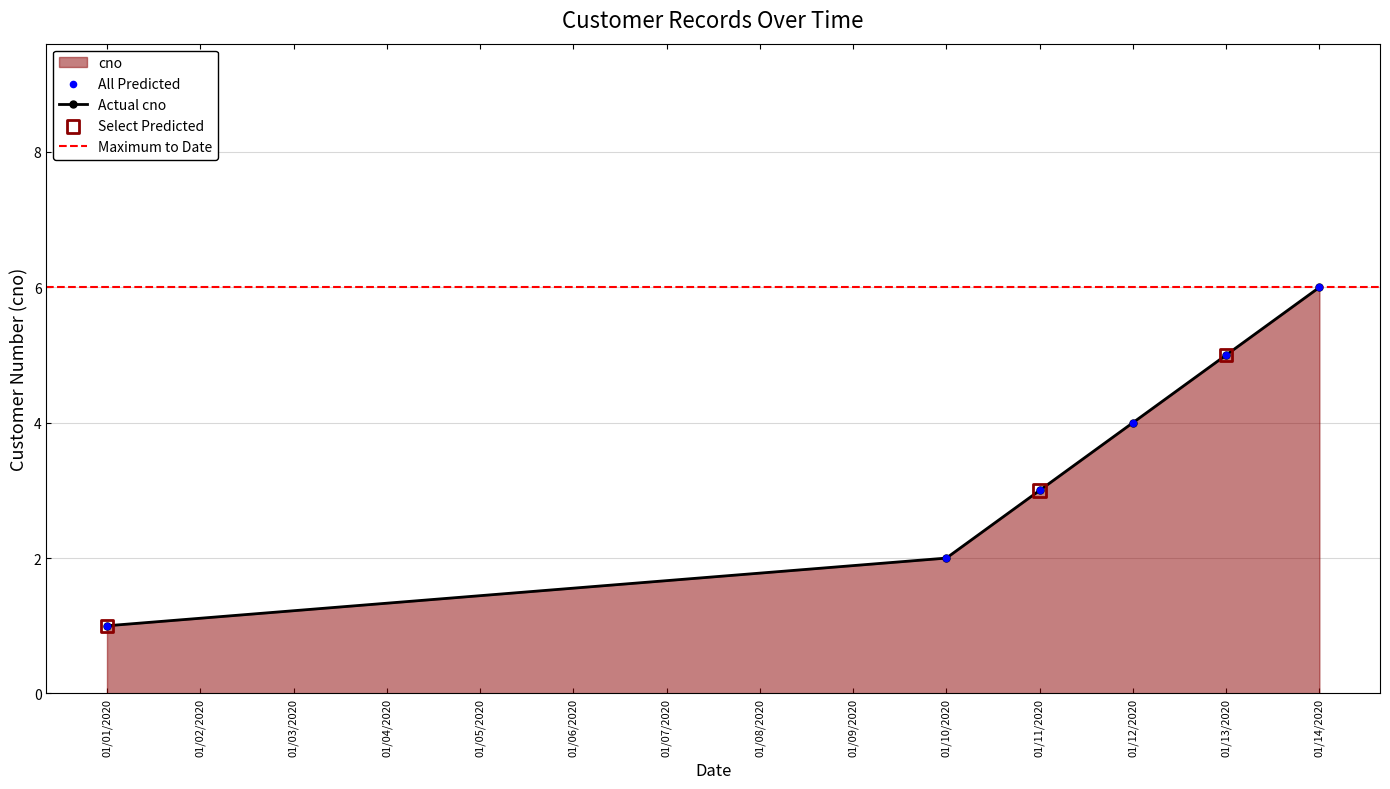

At which label does Actual cno reach its peak?

01/14/2020